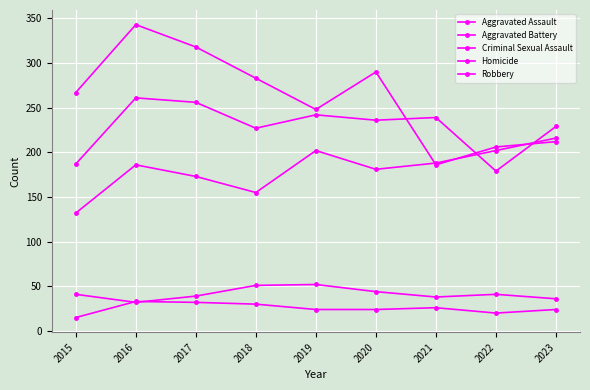

Is this an area chart (filled region under the line)?

No